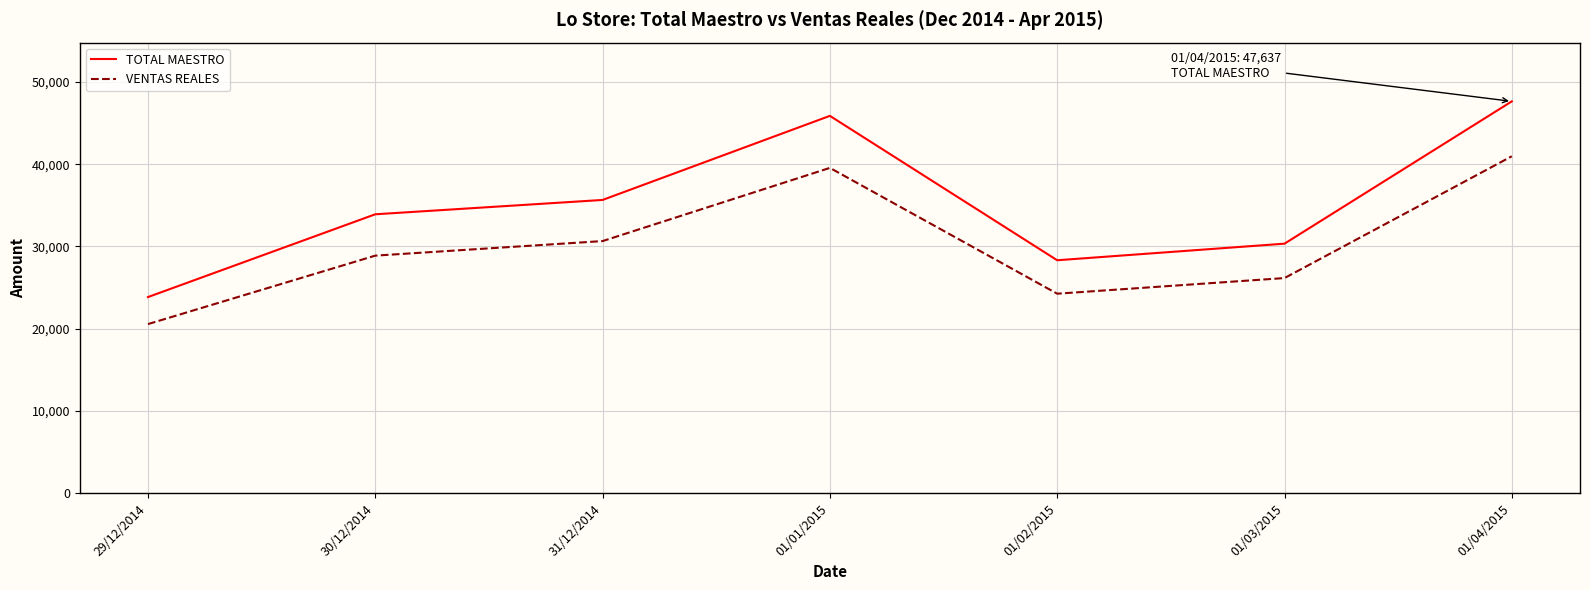

What is the spread (max minus min) of values at 01/01/2015?

6327.7